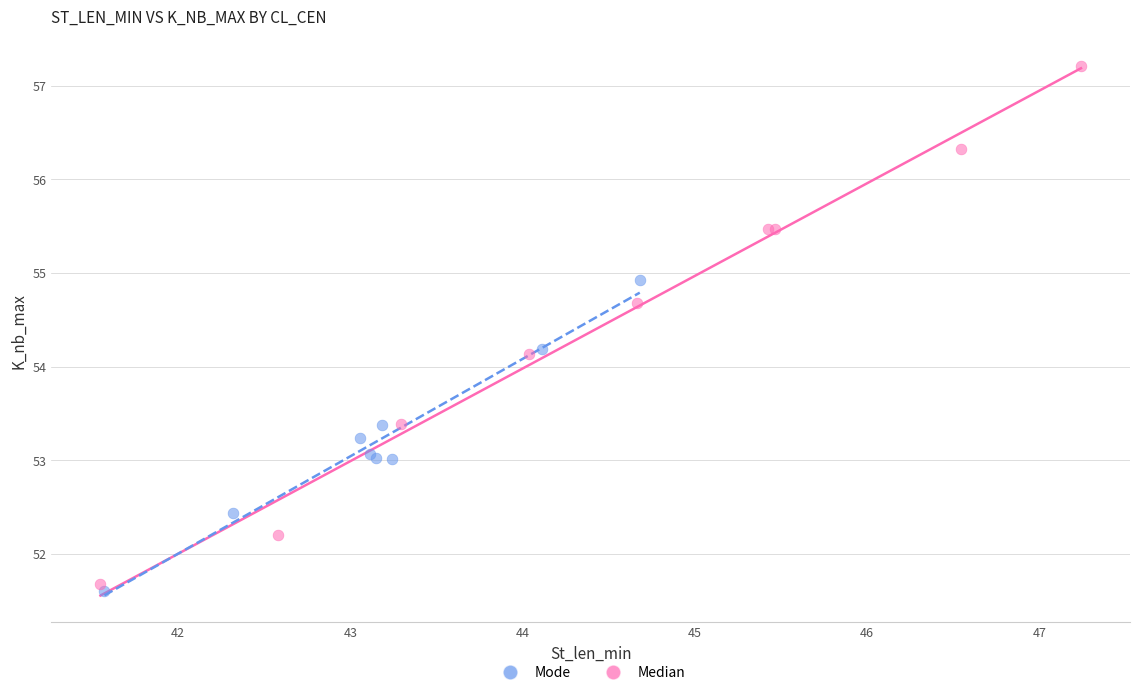

Which series has the widest spread of Y values?

Median